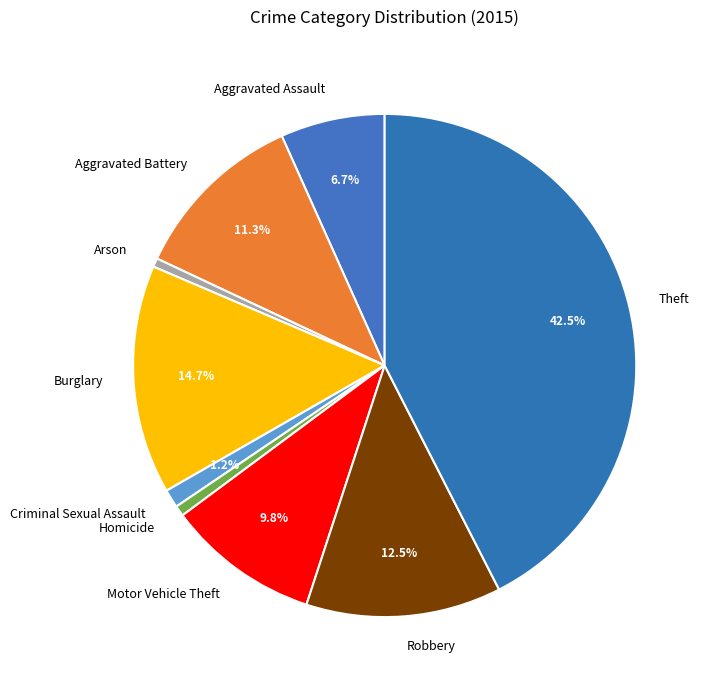

The Criminal Sexual Assault slice represents 1% of the pie. True or false?

True